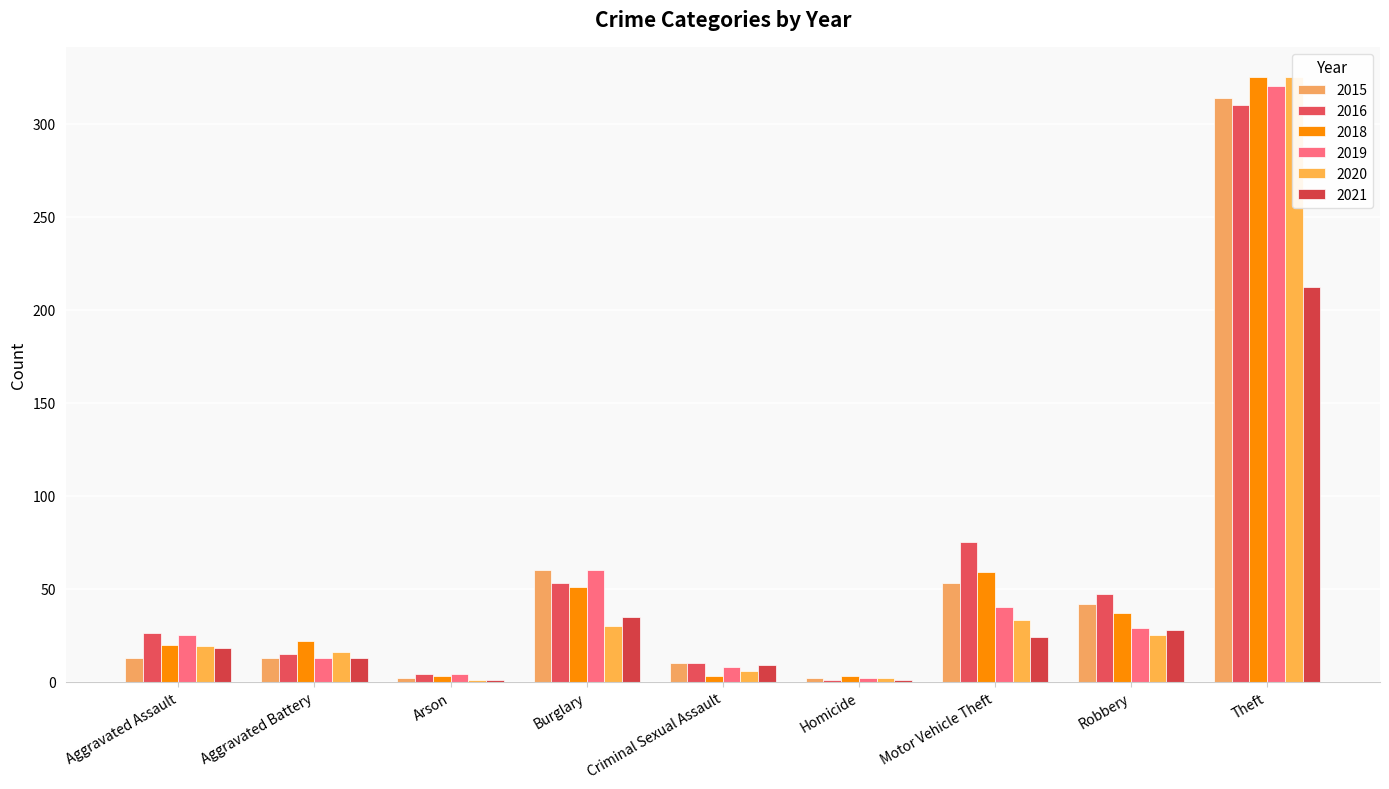

Which series has the largest range (max minus min)?

2020